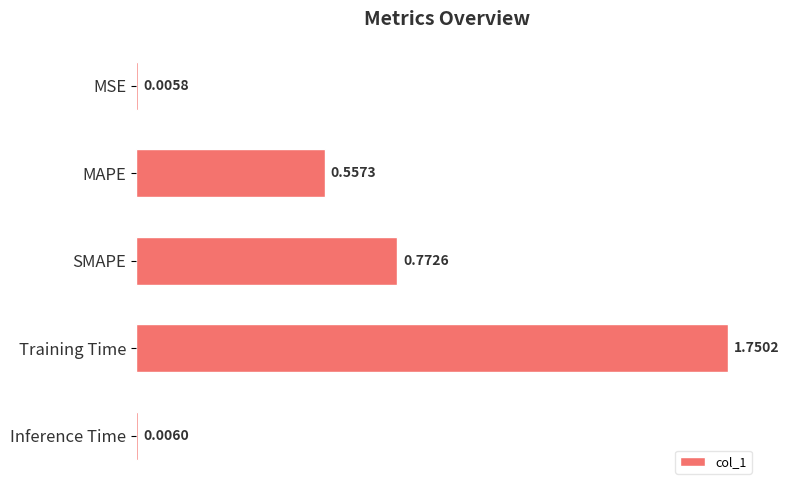

List the labels in order of value, smallest first.

MSE, Inference Time, MAPE, SMAPE, Training Time